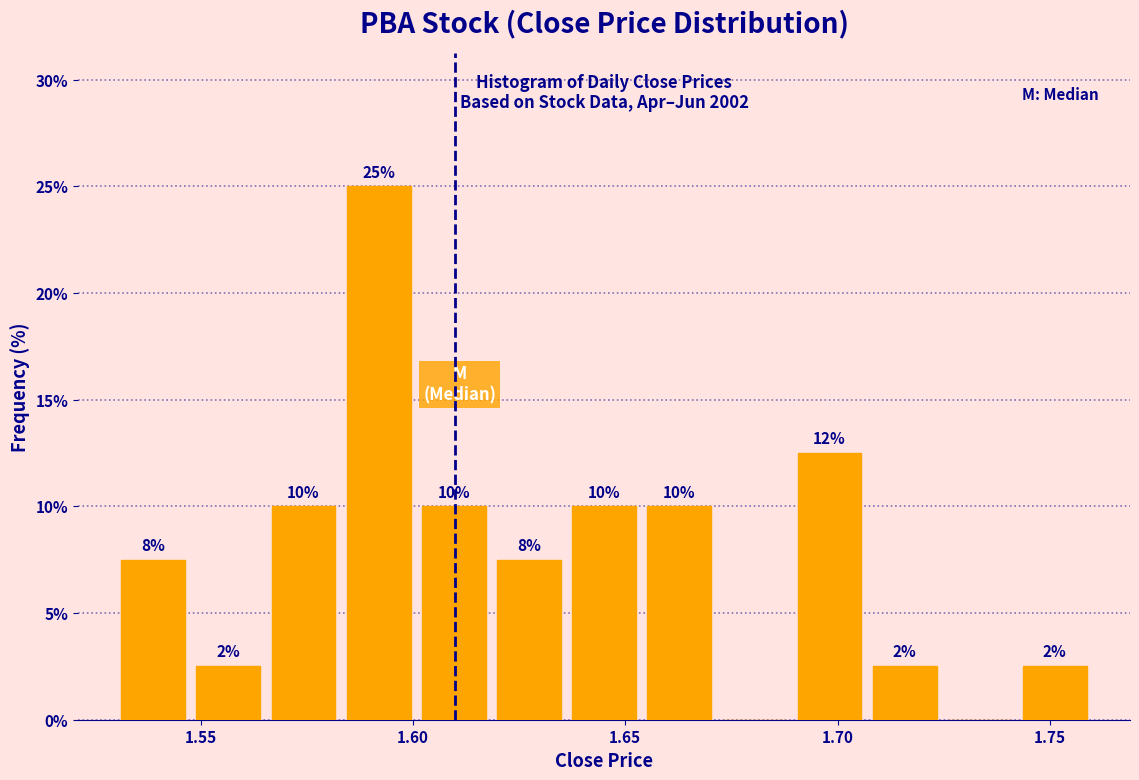

Around what value on the x-axis is the tallest bar? Give the approximate position of its centre, as read against the axis.

1.590